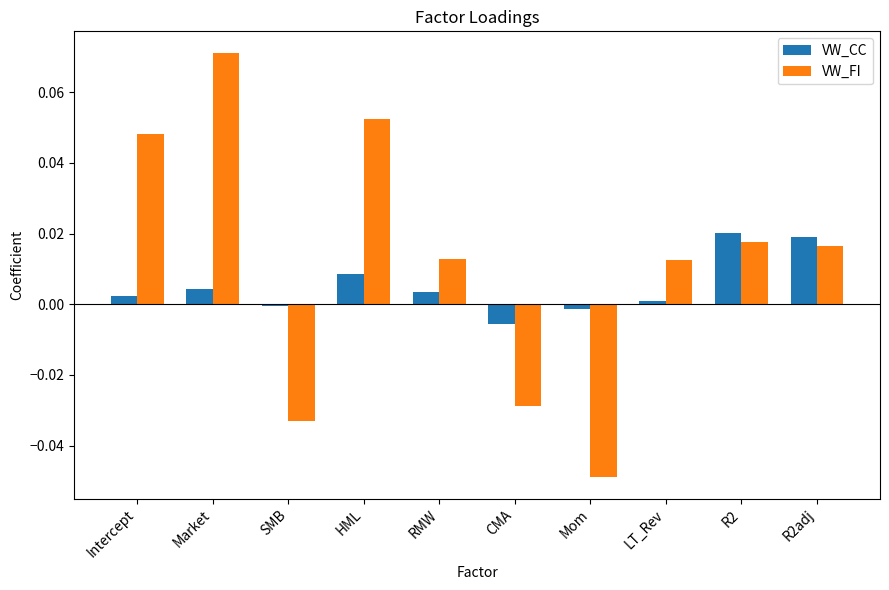

Rank the series at CMA from highest to lowest value.

VW_CC, VW_FI